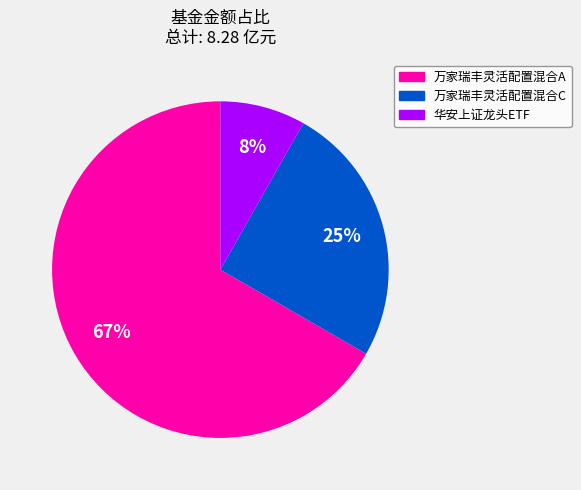

To the nearest percent, what is the average slice percentage?

33%